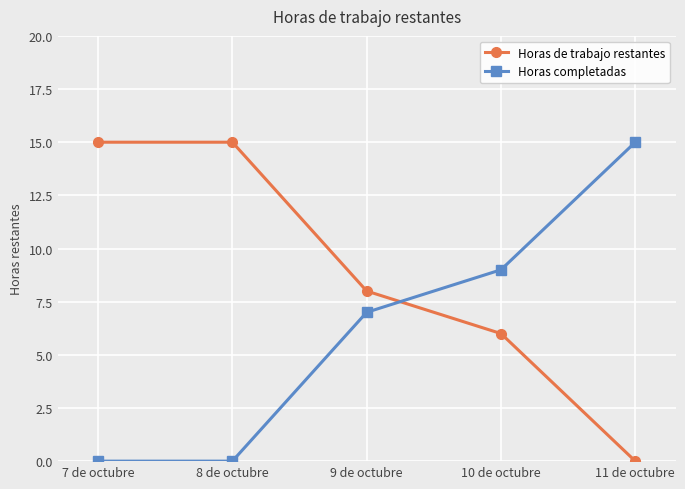

Where do Horas de trabajo restantes and Horas completadas first cross each other?

9 de octubre and 10 de octubre